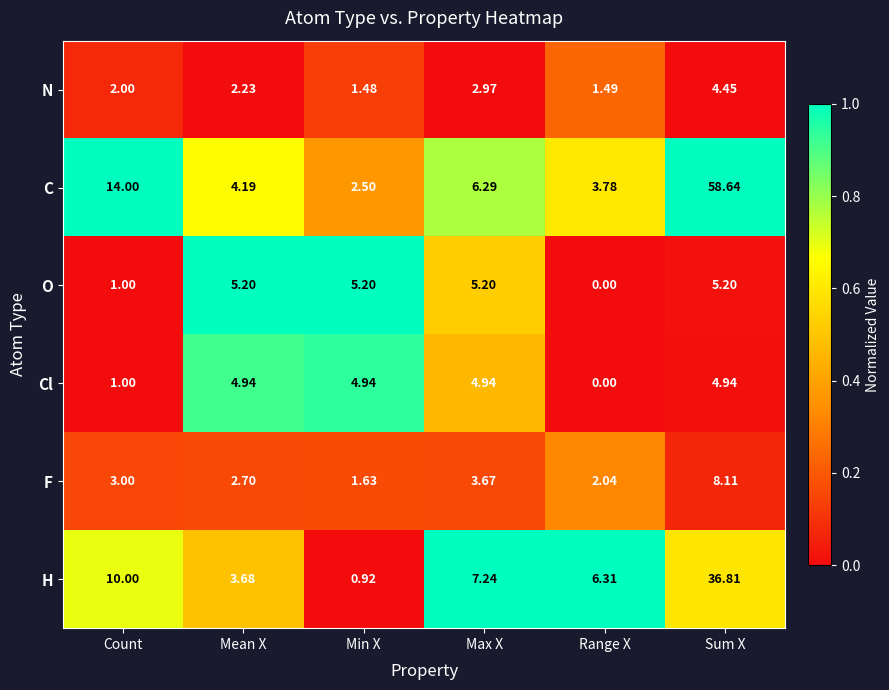

At how many categories does at least one series exceed 0?

6